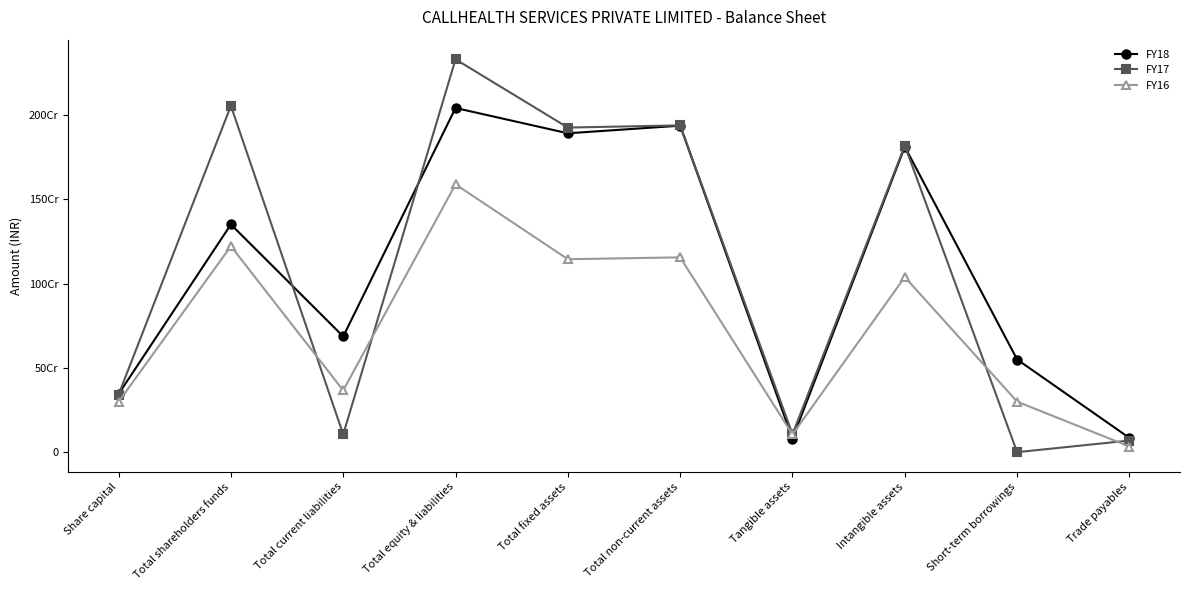

True or false: FY18 has more than 1 points higher than both neighbors.

True